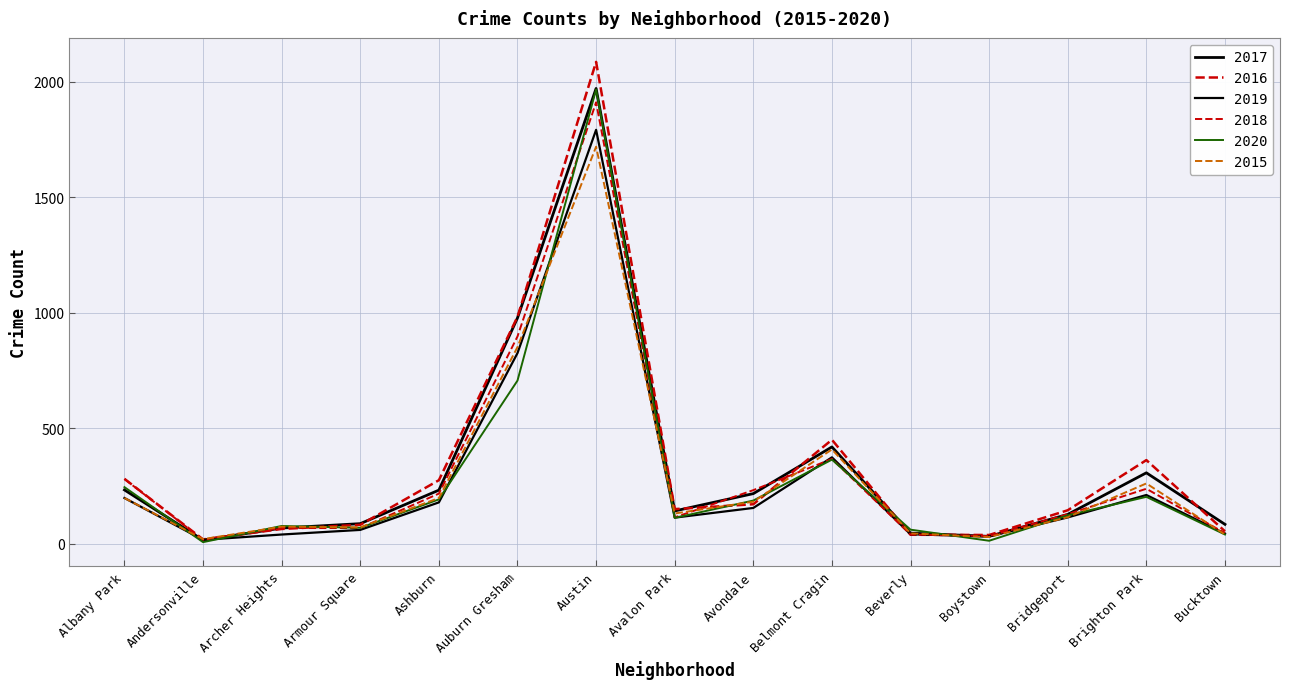

What is the difference between the highest and lowest values at Armour Square?

27